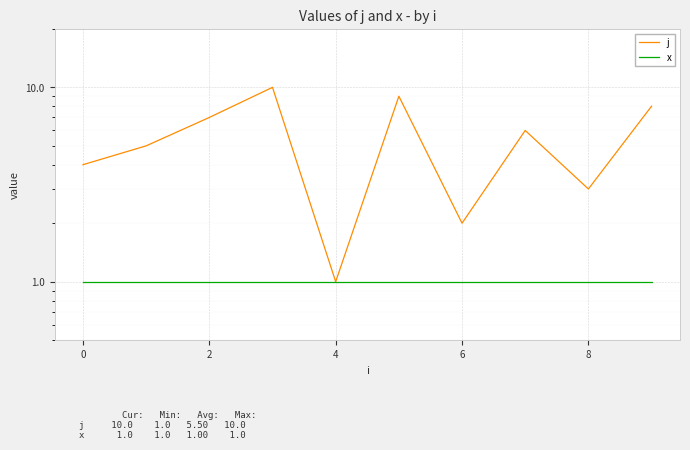

Does the chart display data point markers on the line(s)?

No